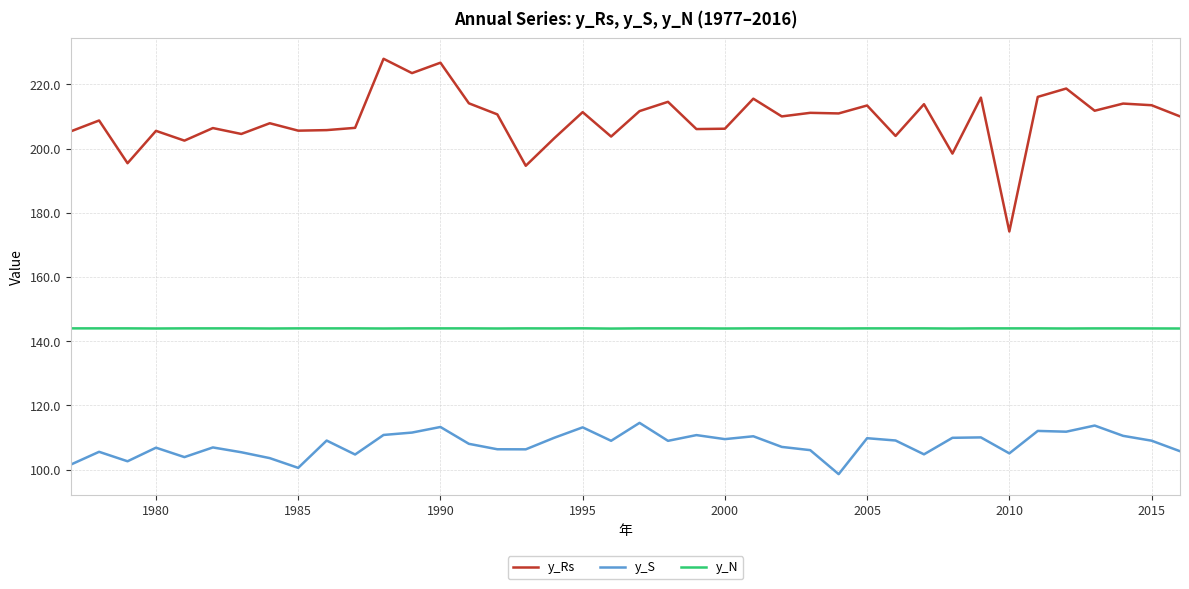

True or false: y_Rs and y_S cross at least once.

False